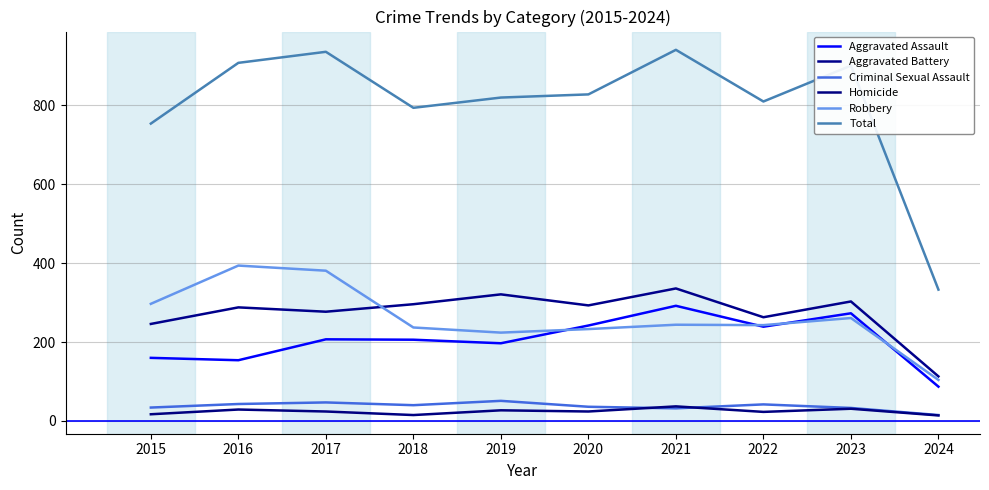

What is the difference between the maximum and second lowest values in the Robbery series?

170